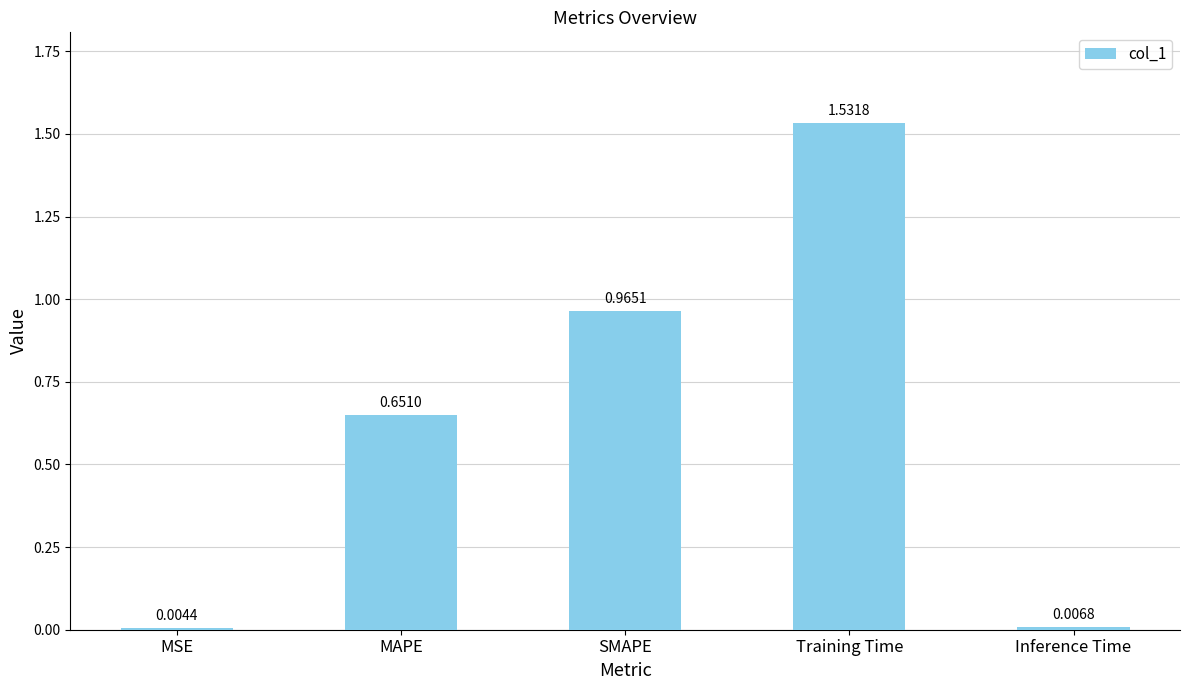

At which label is the value closest to 0?

MSE